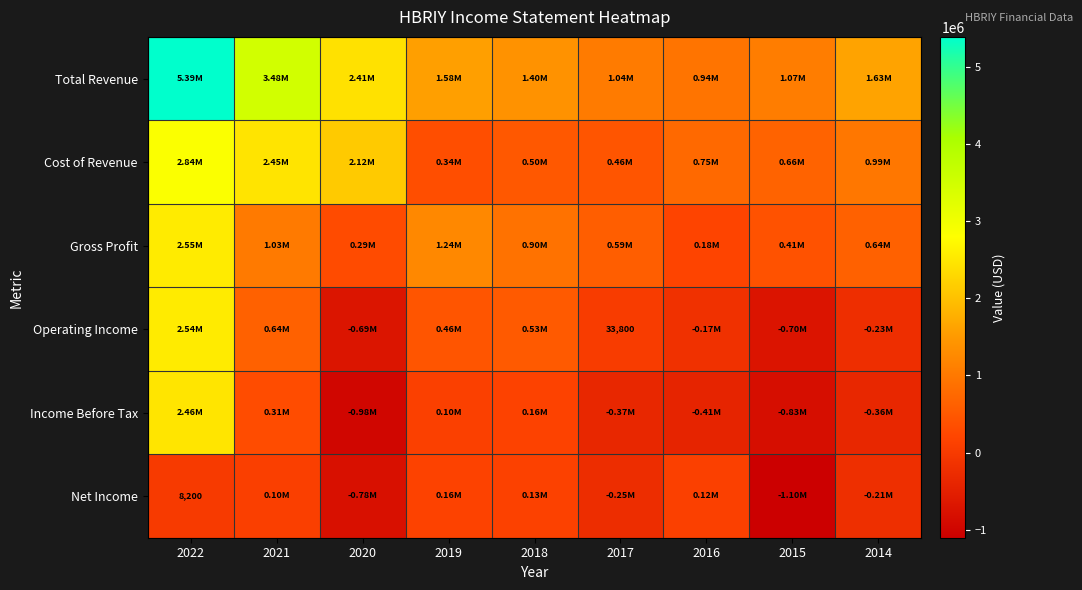

What is the spread (max minus min) of values at 2018?

1264100